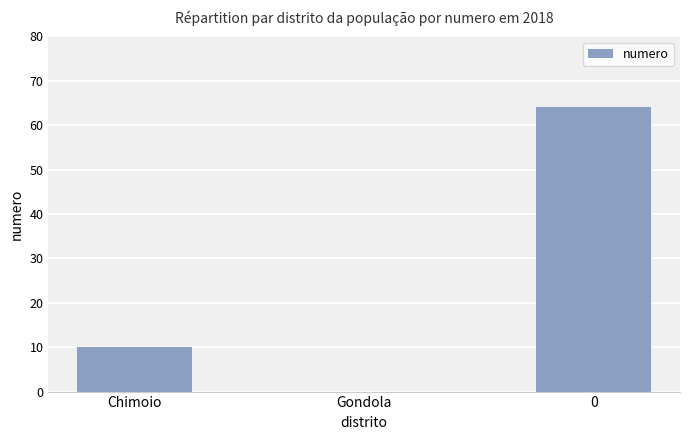

Where is the data nearest to the value 32?

Chimoio